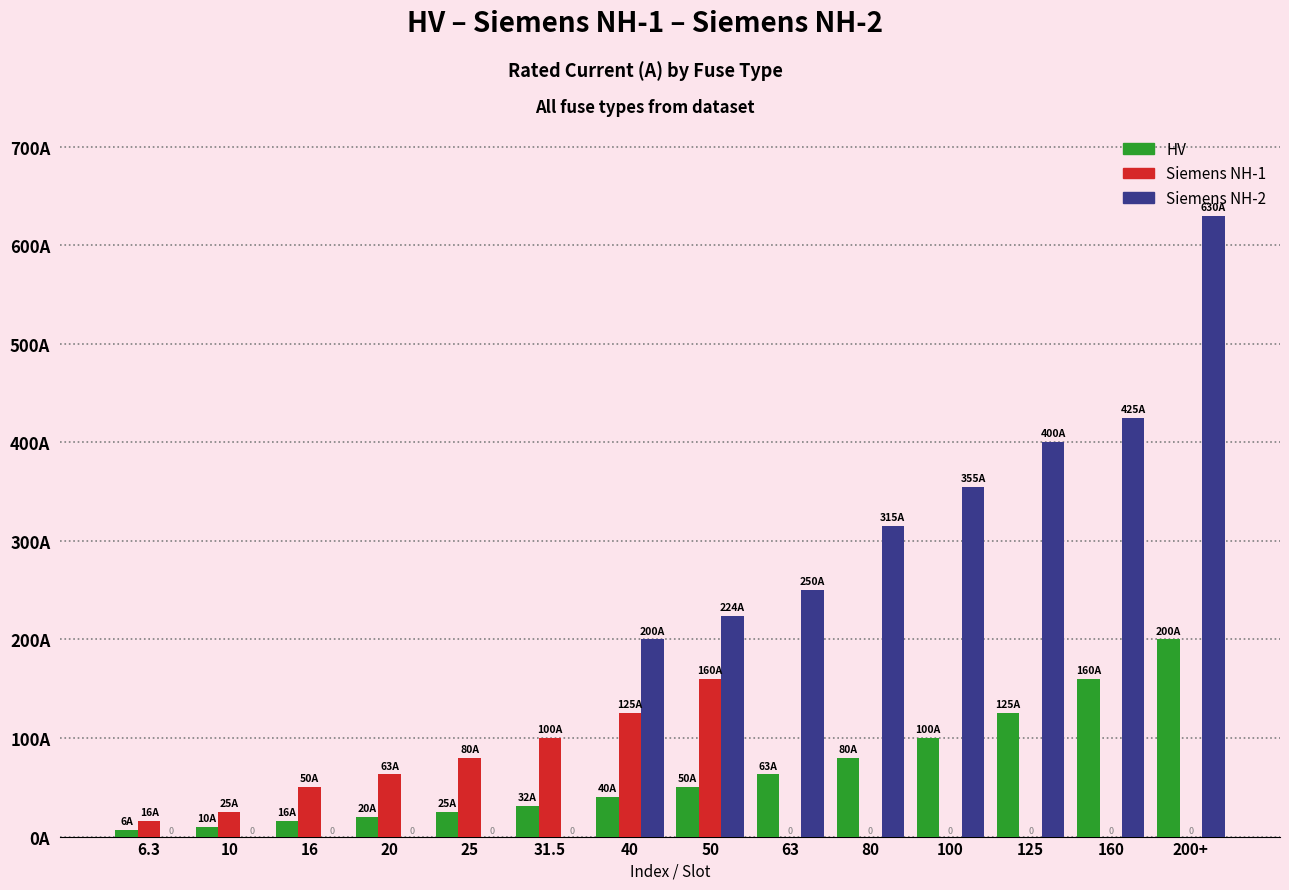

What is the label of the 4th bar from the left?

20